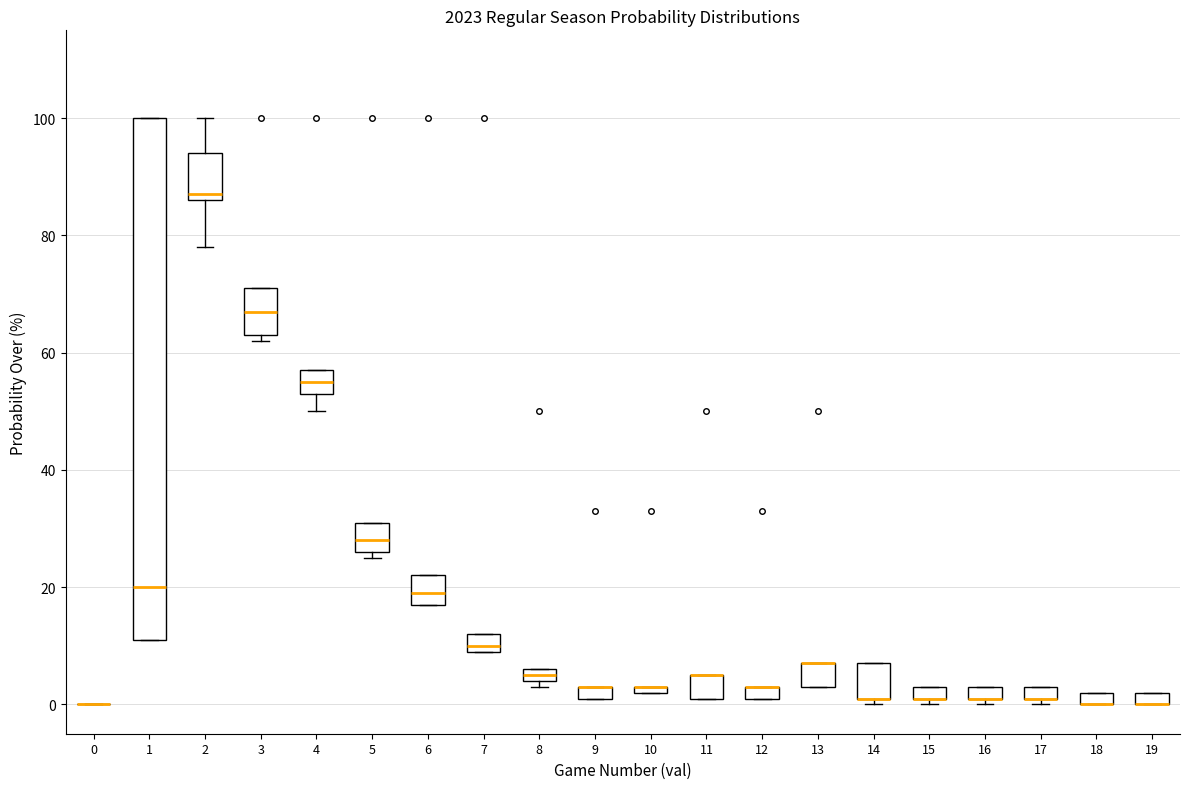

Comparing the boxes themselves (not the whiskers), which one is the tallest?

1